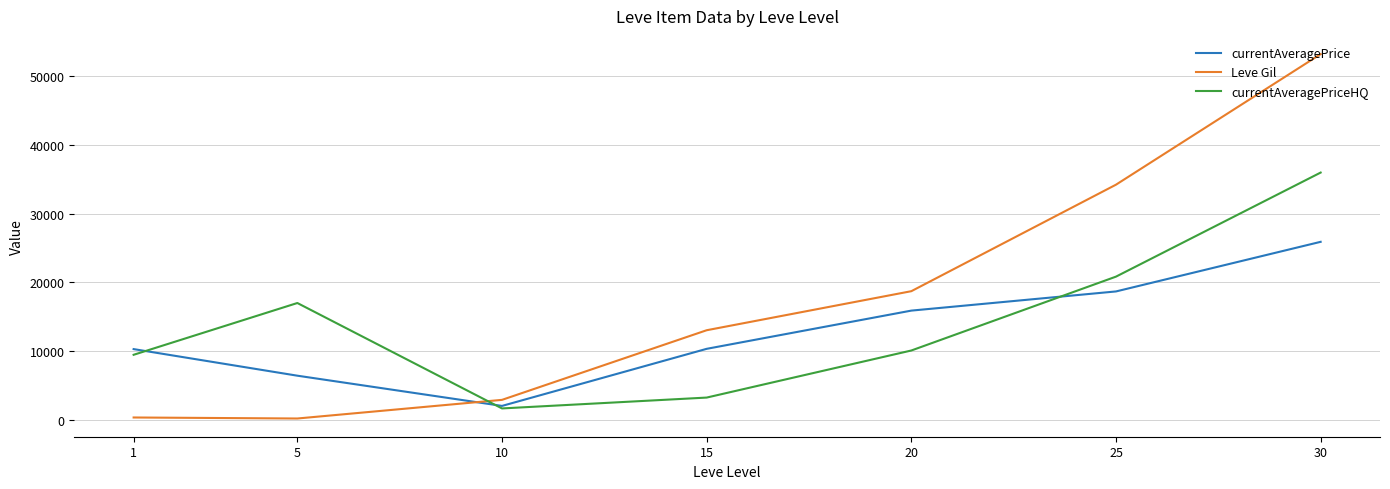

Between 5 and 30, which series saw the biggest shift?

Leve Gil